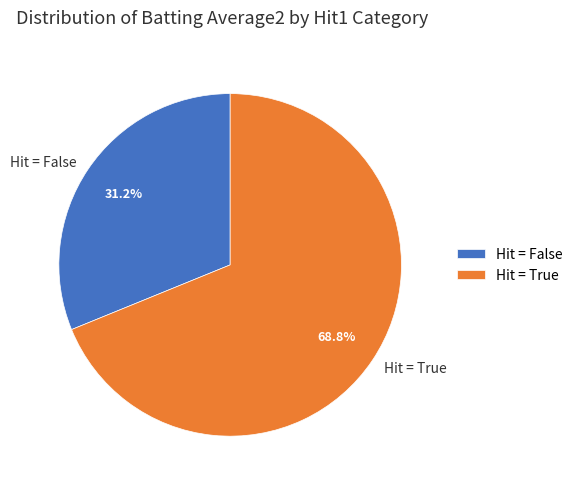

Approximately how many times larger is the value at Hit = False compared to Hit = True?

0.5